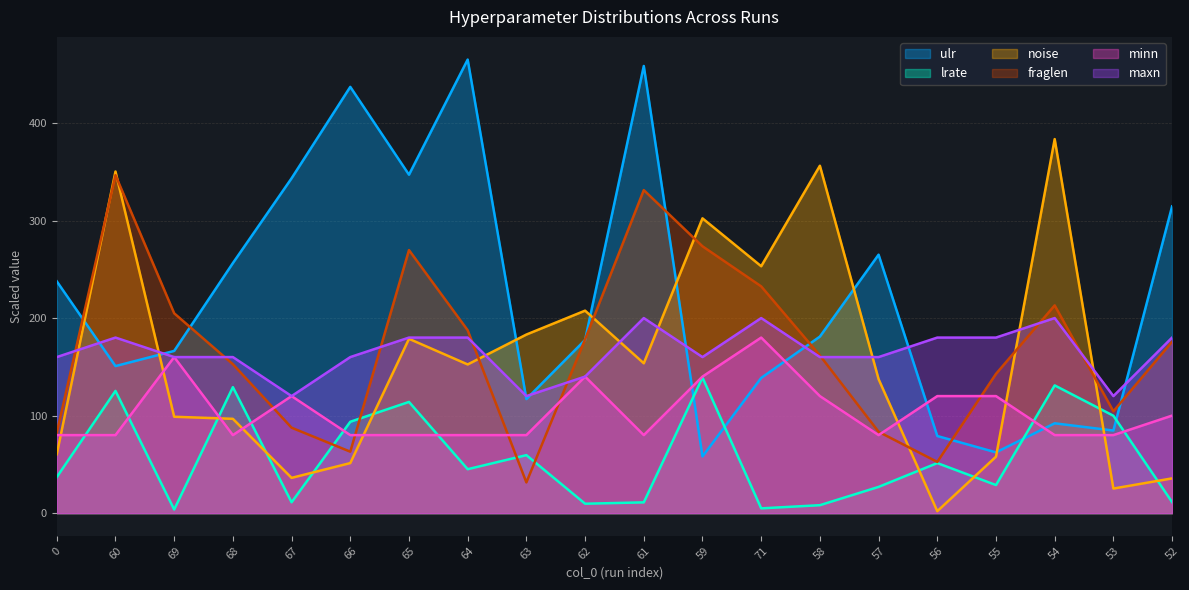

The value of fraglen at 55 is 234.0. True or false?

False